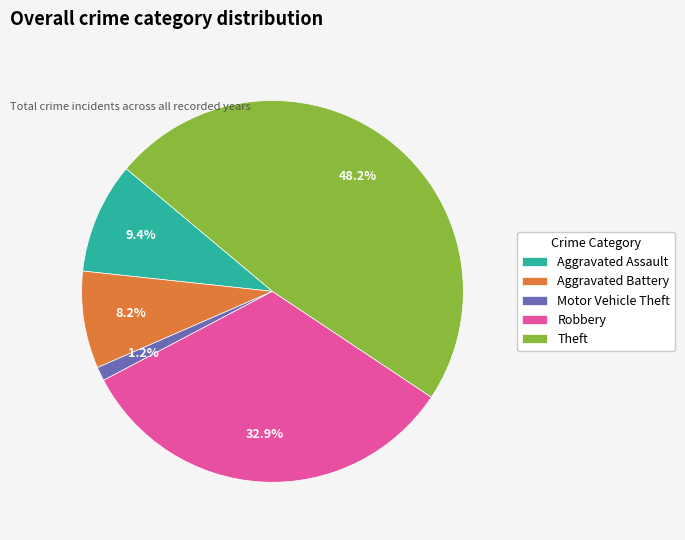

Which slice is the smallest?

Motor Vehicle Theft